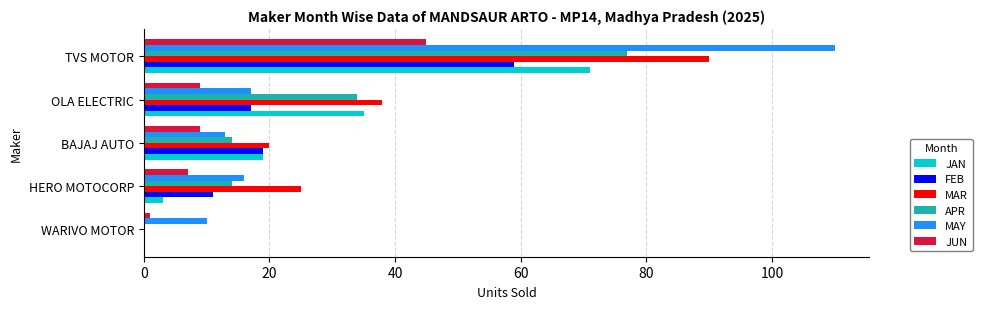

What is the sum of all MAY values?

166